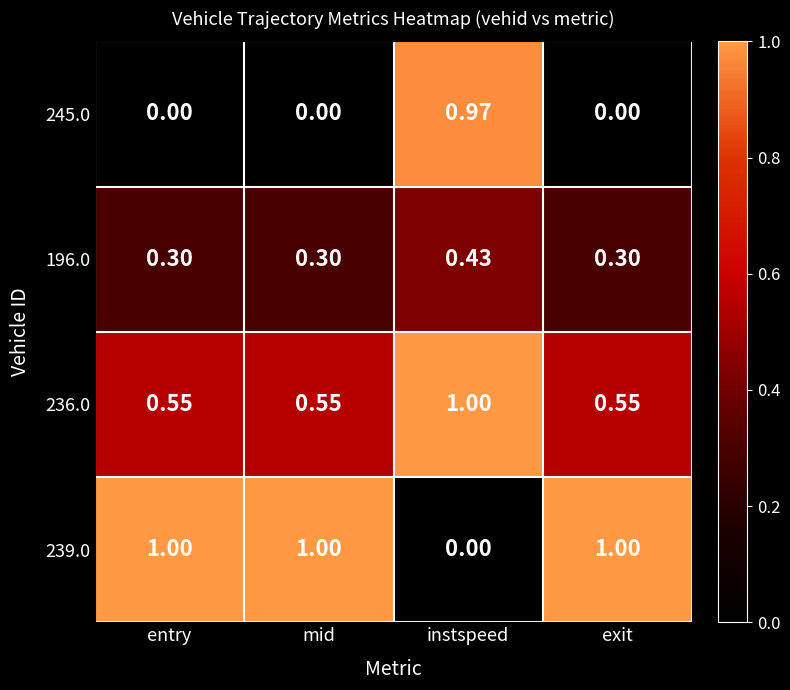

Is the value of 239.0 at exit greater than the value of 196.0 at entry?

Yes